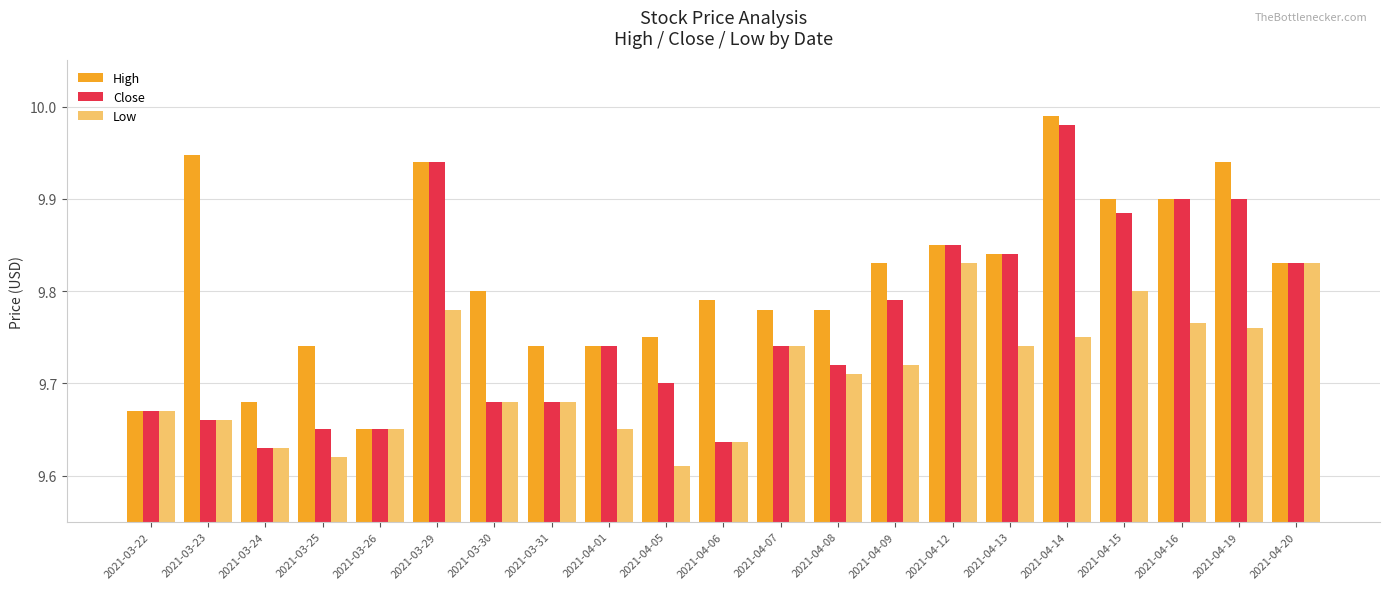

List the series in order of their overall mean, highest first.

High, Close, Low